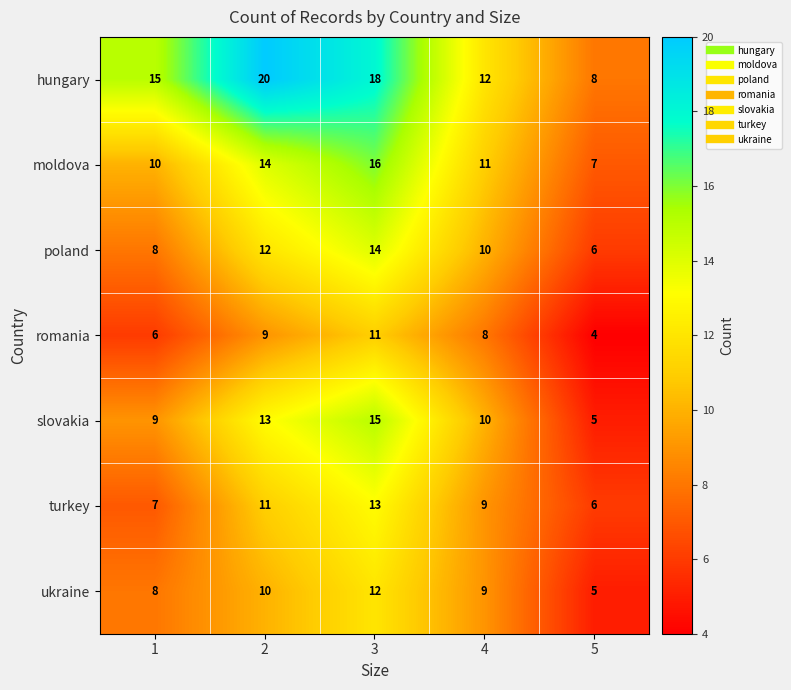

What value does the hungary series have at 5?

8